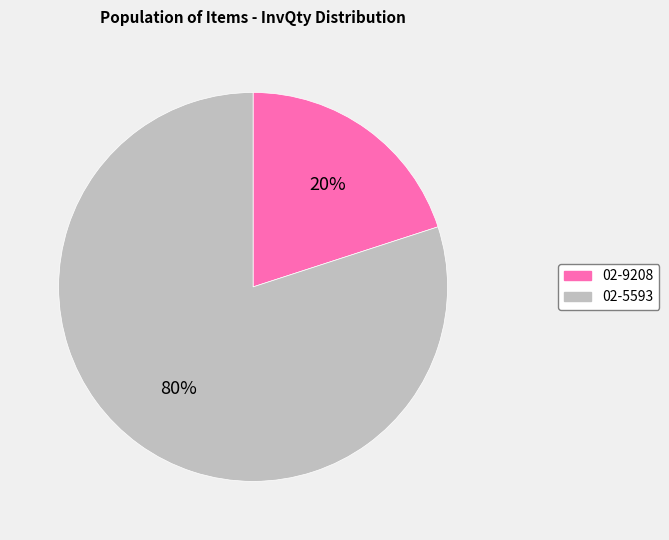

The 02-9208 slice represents 20% of the pie. True or false?

True